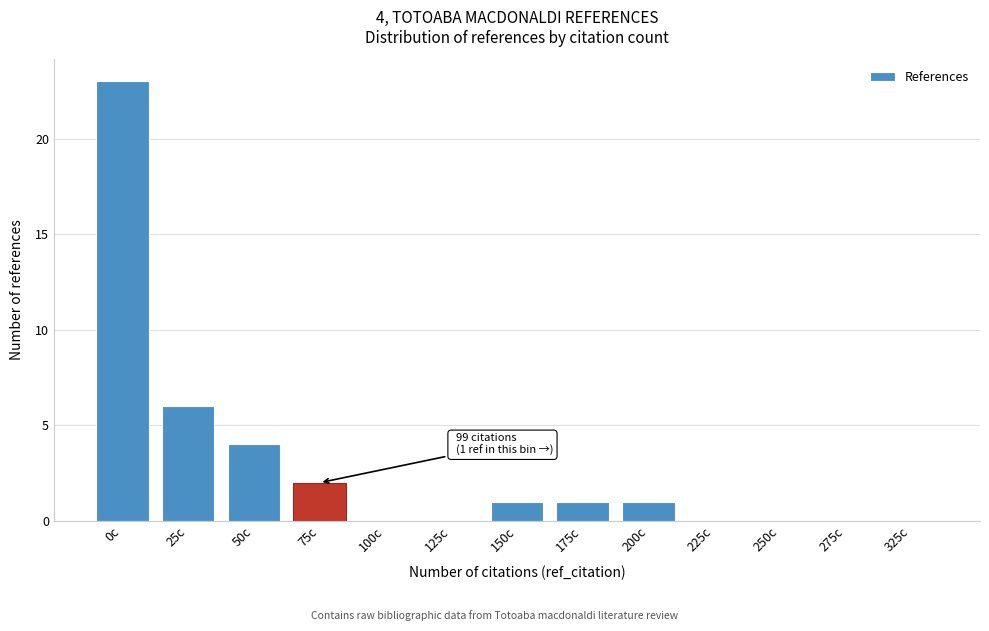

Reading left to right, transcribe all the data shown in this chart.

0c=23	25c=6	50c=4	75c=2	100c=0	125c=0	150c=1	175c=1	200c=1	225c=0	250c=0	275c=0	325c=0